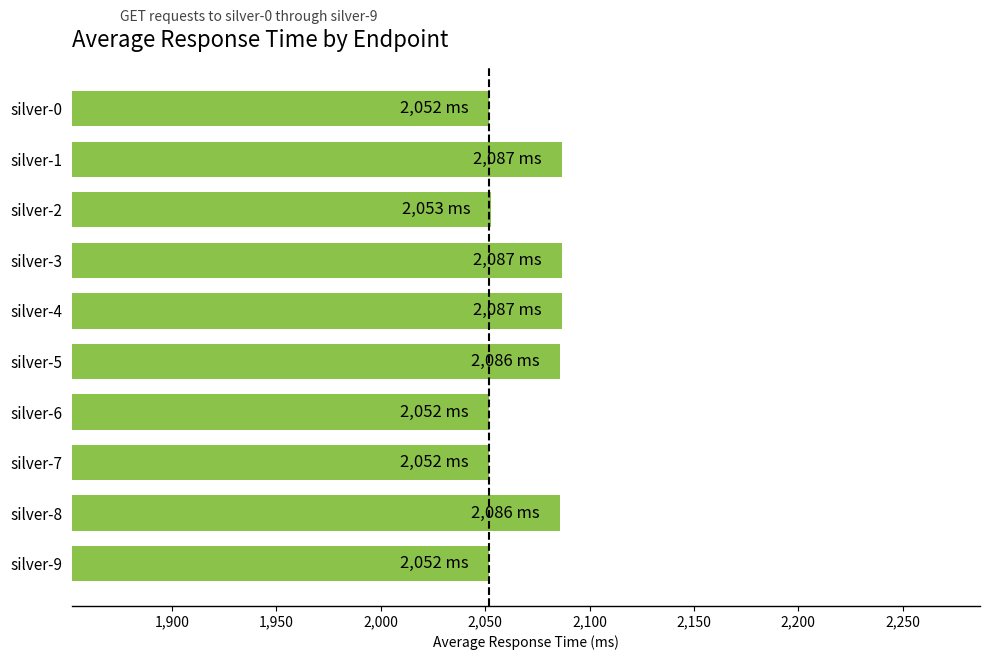

Does the chart contain any negative values?

No